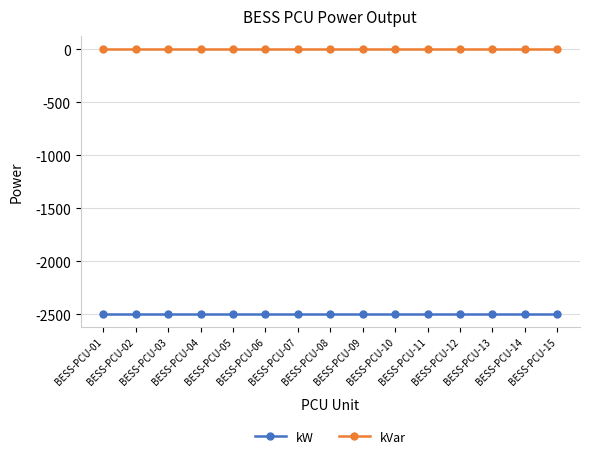

True or false: kVar and kW intersect in this chart.

False